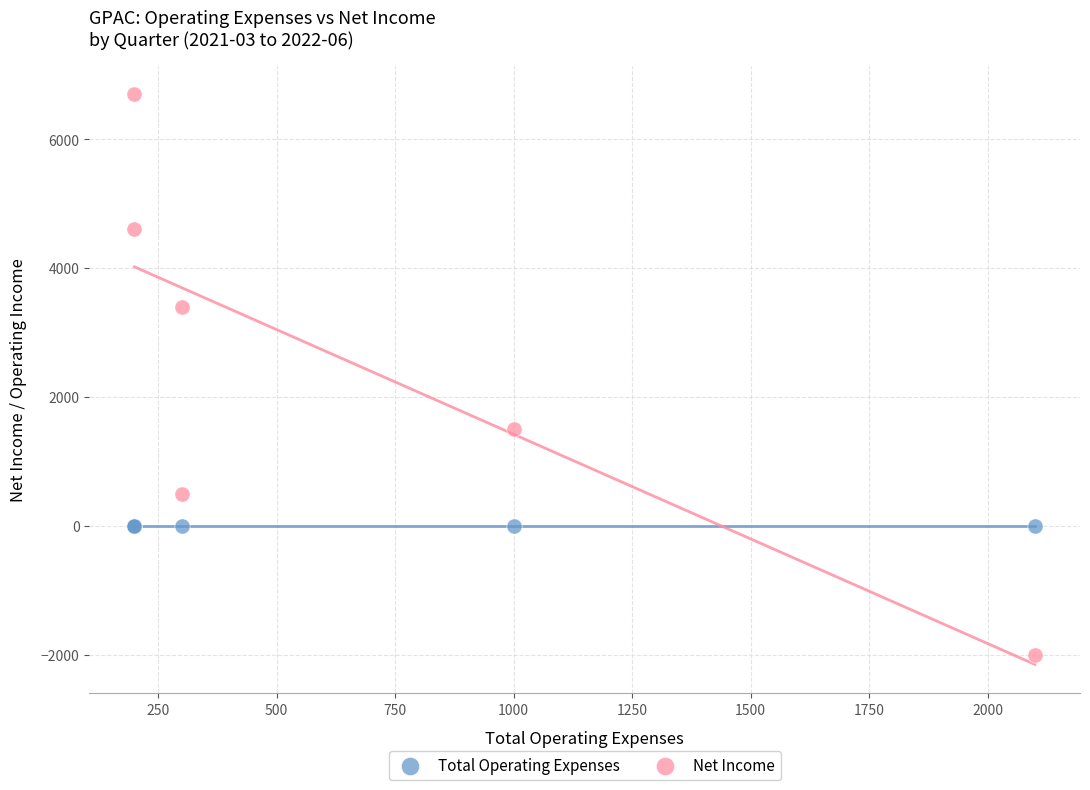

What are all the series names shown in the legend?

Total Operating Expenses, Net Income